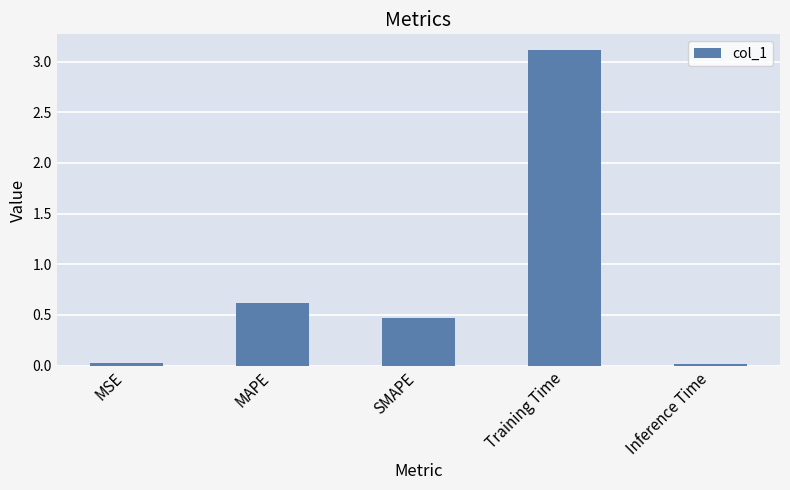

True or false: the data shows 2.0 at Training Time.

False